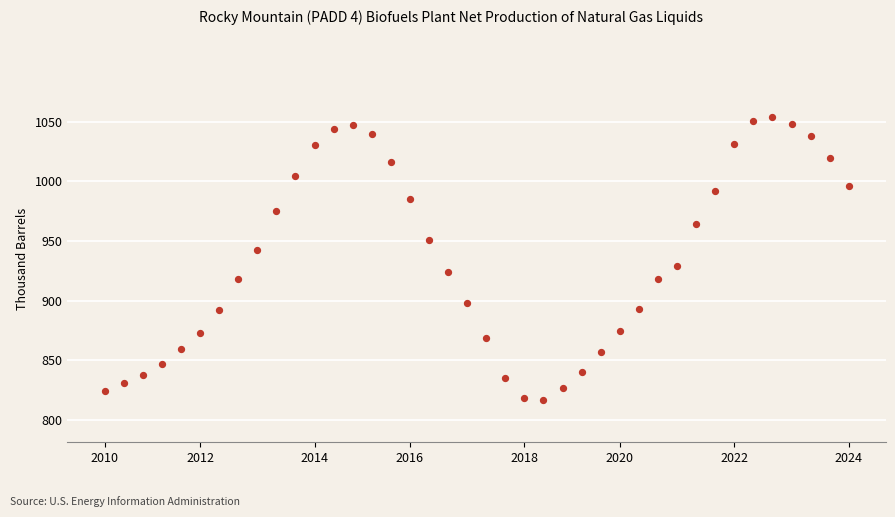

What is the range of Y values (max minus min)?

237.0